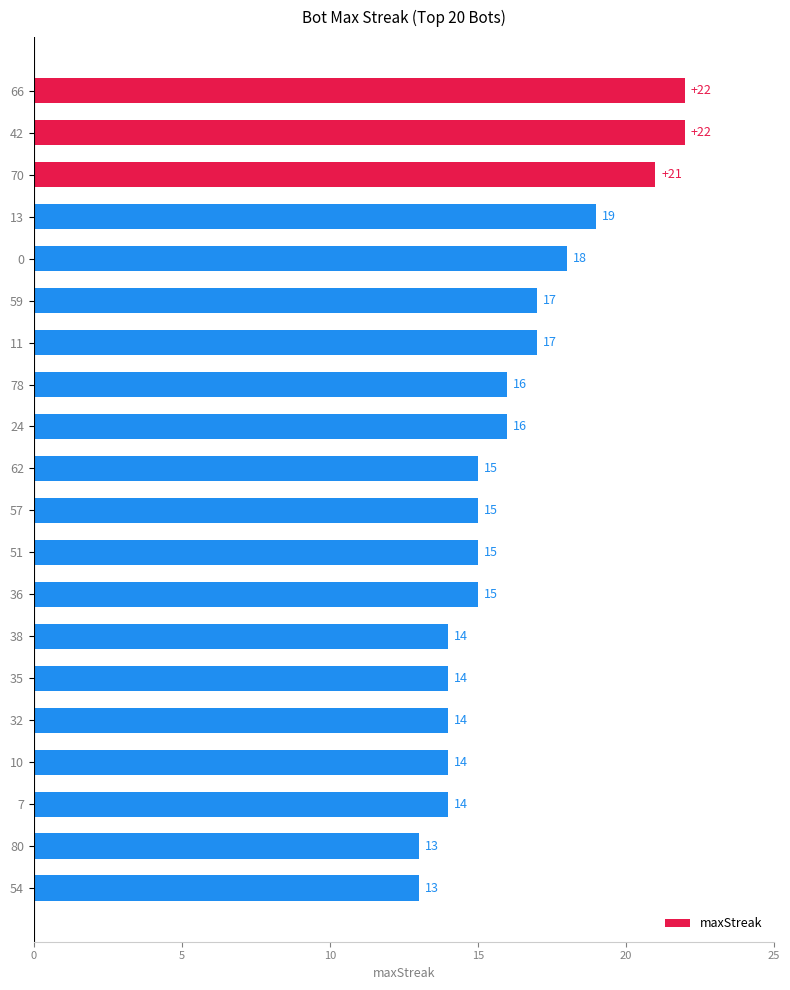

Reading top to bottom, transcribe all the data shown in this chart.

66=22	42=22	70=21	13=19	0=18	59=17	11=17	78=16	24=16	62=15	57=15	51=15	36=15	38=14	35=14	32=14	10=14	7=14	80=13	54=13